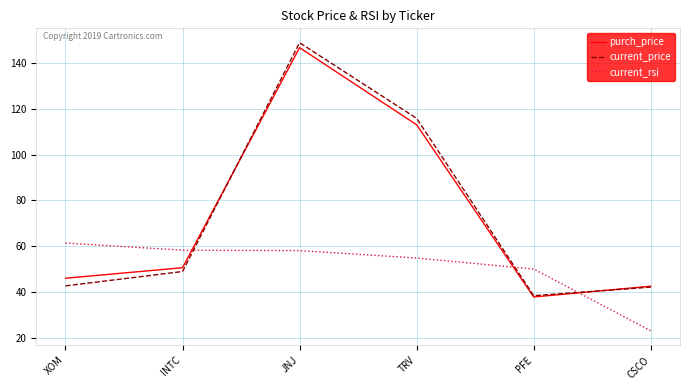

How many interior local peaks does the current_price series have?

1